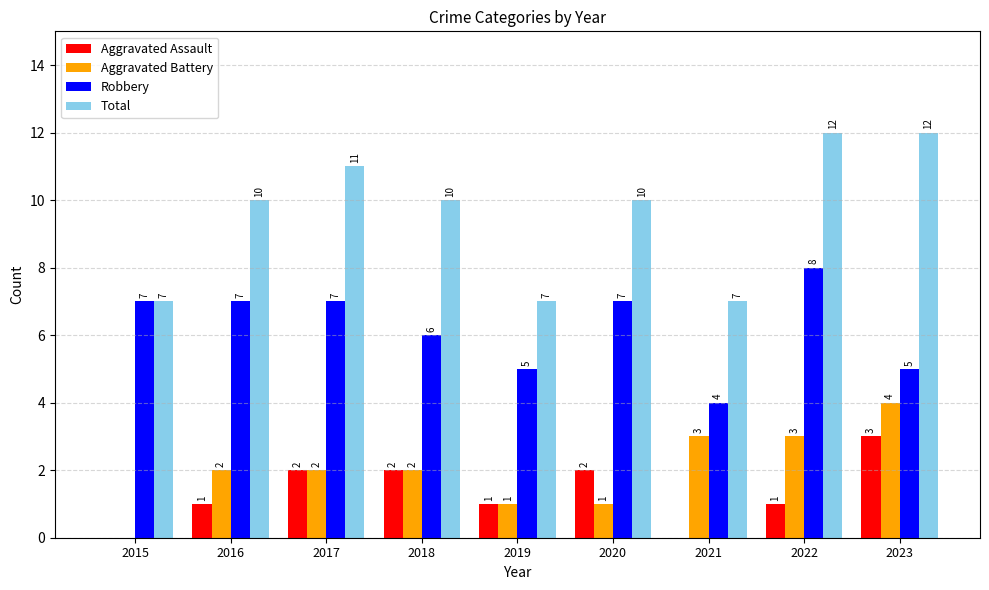

Reading left to right, what are all the values shown in this chart?

Aggravated Assault: 2015=0	2016=1	2017=2	2018=2	2019=1	2020=2	2021=0	2022=1	2023=3
Aggravated Battery: 2015=0	2016=2	2017=2	2018=2	2019=1	2020=1	2021=3	2022=3	2023=4
Robbery: 2015=7	2016=7	2017=7	2018=6	2019=5	2020=7	2021=4	2022=8	2023=5
Total: 2015=7	2016=10	2017=11	2018=10	2019=7	2020=10	2021=7	2022=12	2023=12